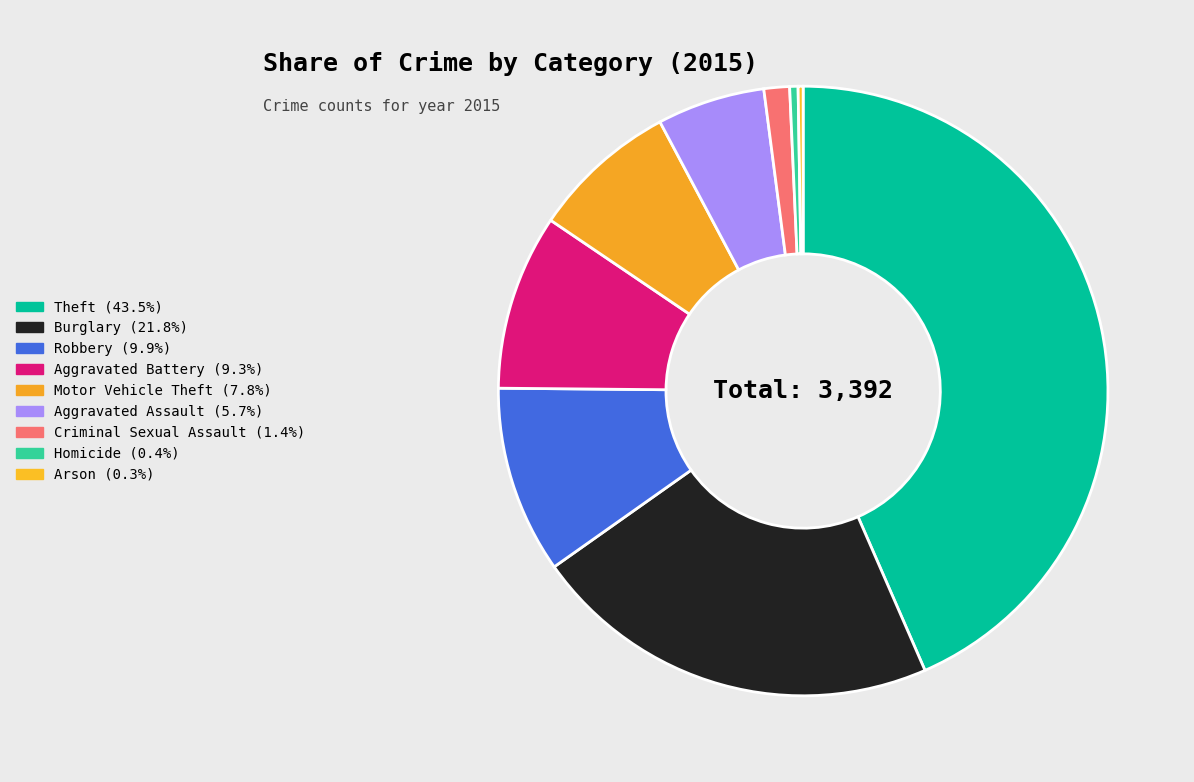

What percentage is the Burglary slice, to the nearest percent?

22%